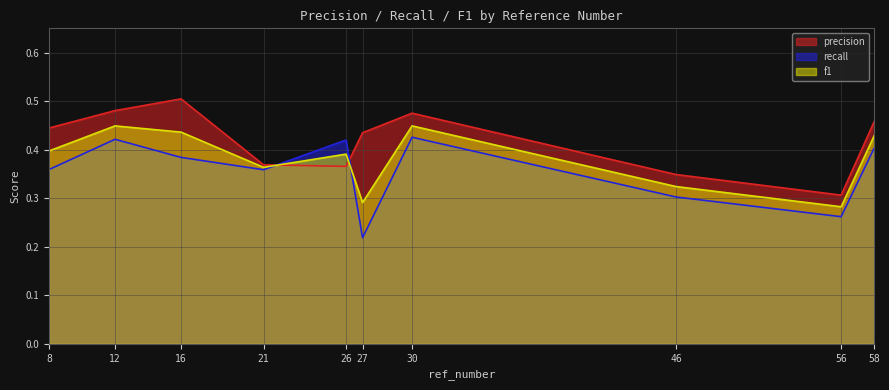

Count the precision values in the range 0 to 1.

10